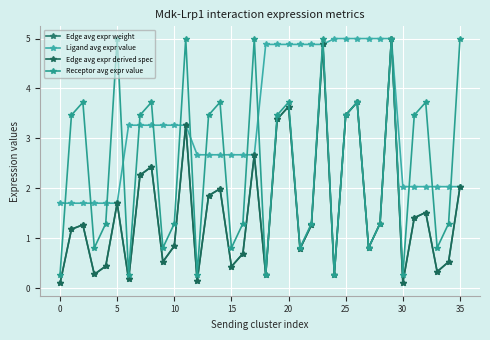

Is this an area chart (filled region under the line)?

No